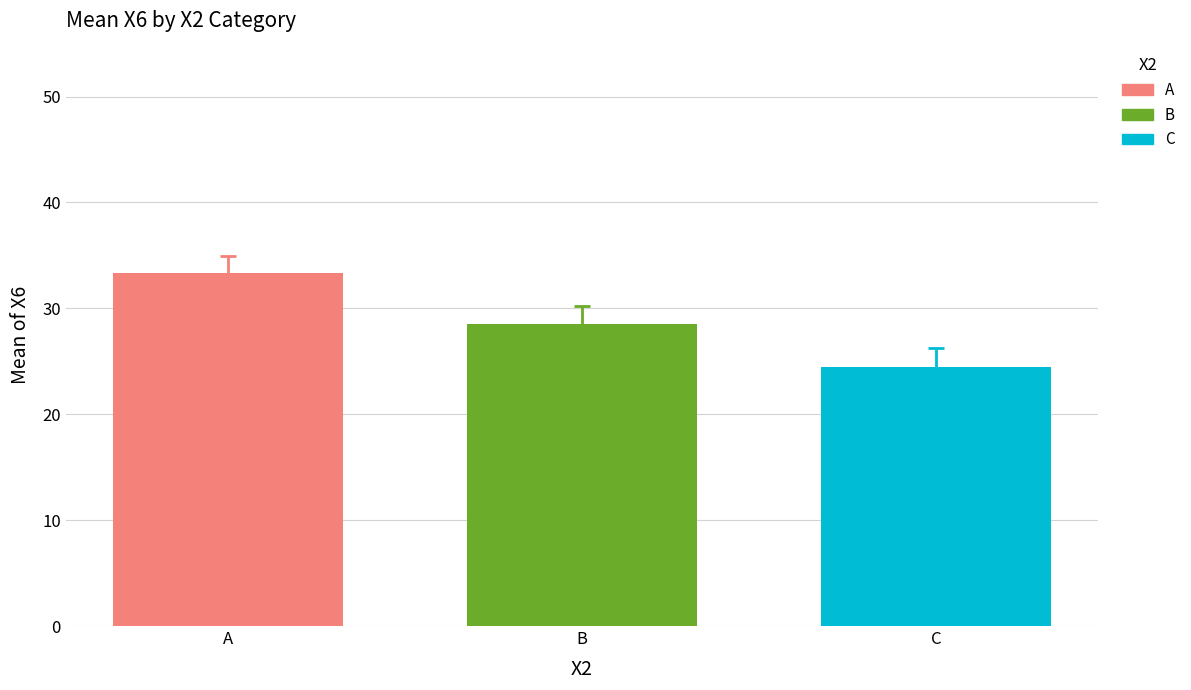

Rank the categories by A value from highest to lowest.

B